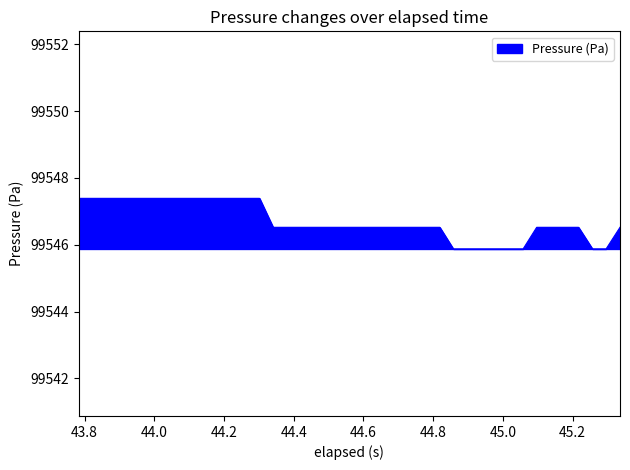

What is the smallest value displayed?

99545.9